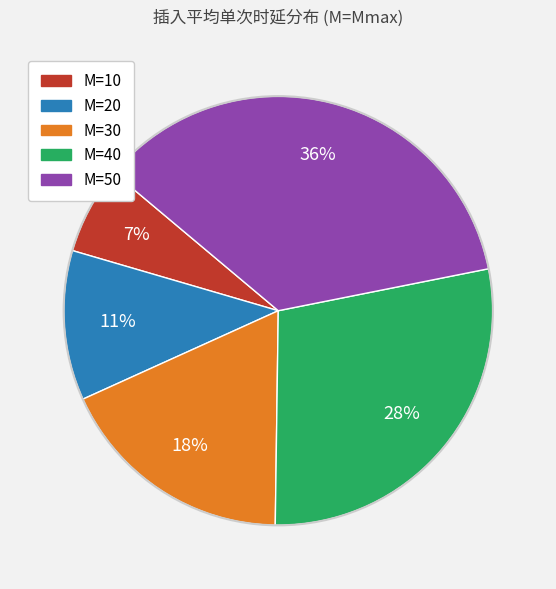

Does any single category account for the majority?

No